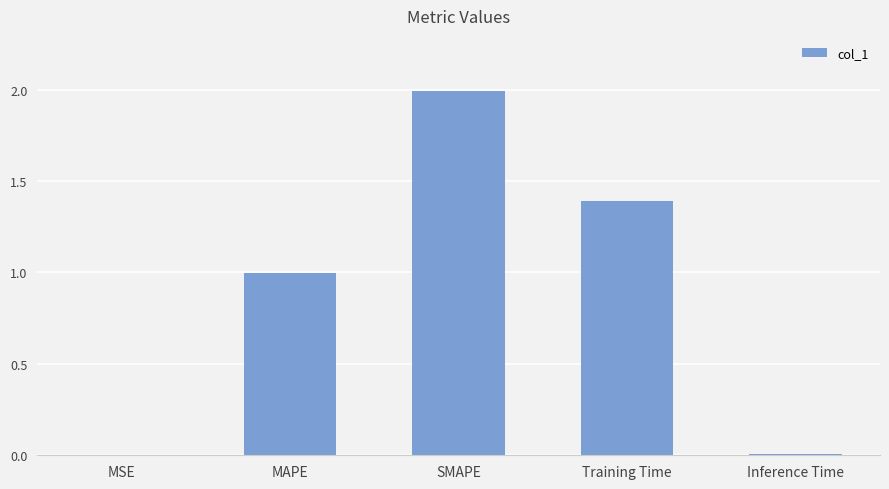

What is the difference between the values at MAPE and MSE?

1.0